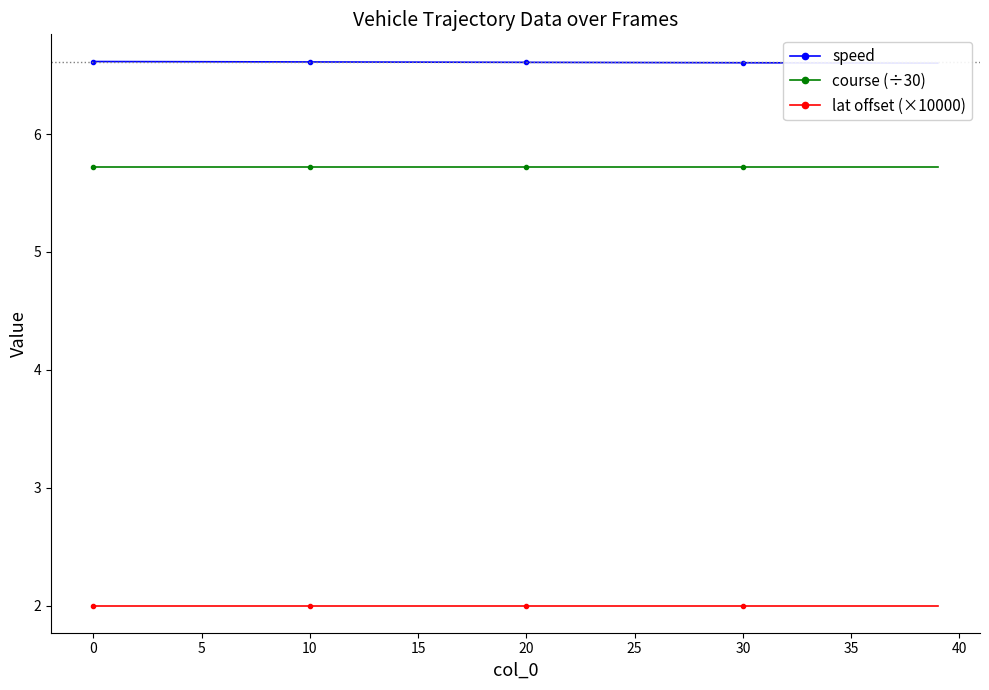

How many lines are shown in the chart?

3